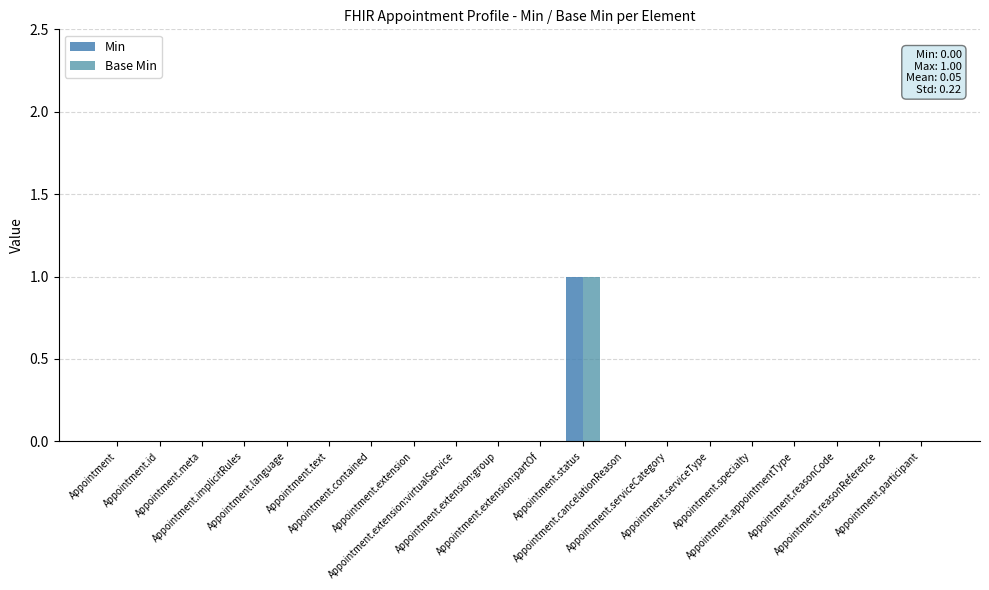

Reading right to left, extract all data points from this chart.

Min: 0	0	0	0	0	0	0	0	1	0	0	0	0	0	0	0	0	0	0	0
Base Min: 0	0	0	0	0	0	0	0	1	0	0	0	0	0	0	0	0	0	0	0